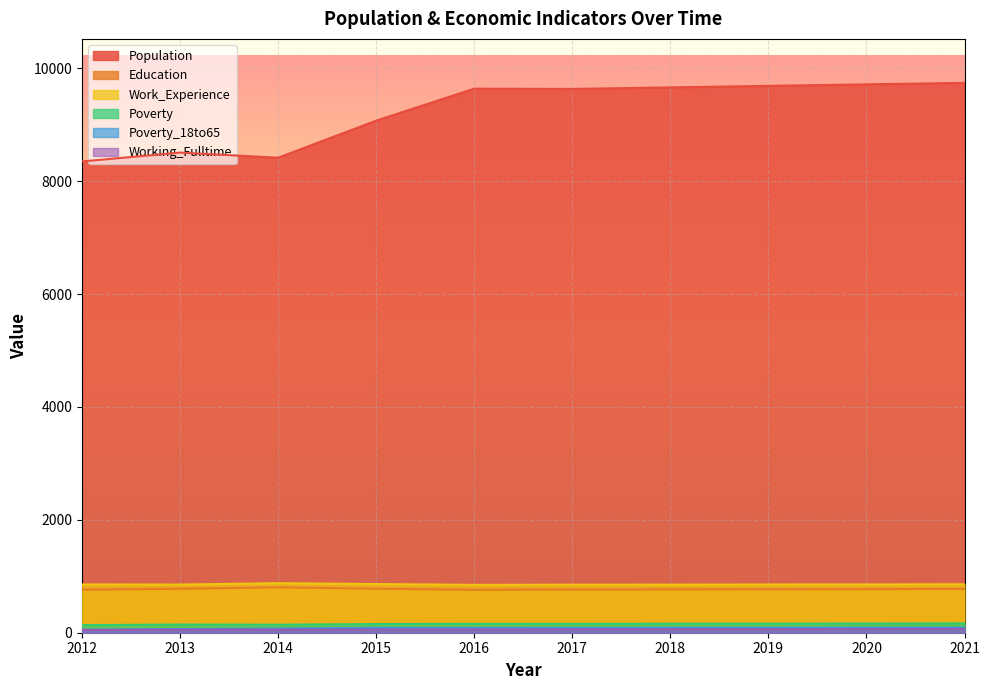

What is the value of the Poverty_18to65 point at the 4th from the left?

87